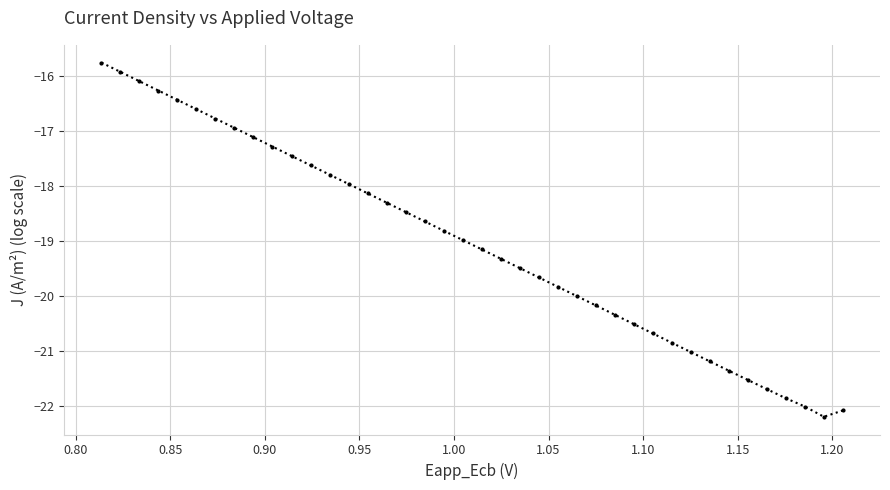

What is the minimum value shown in the chart?

-22.2